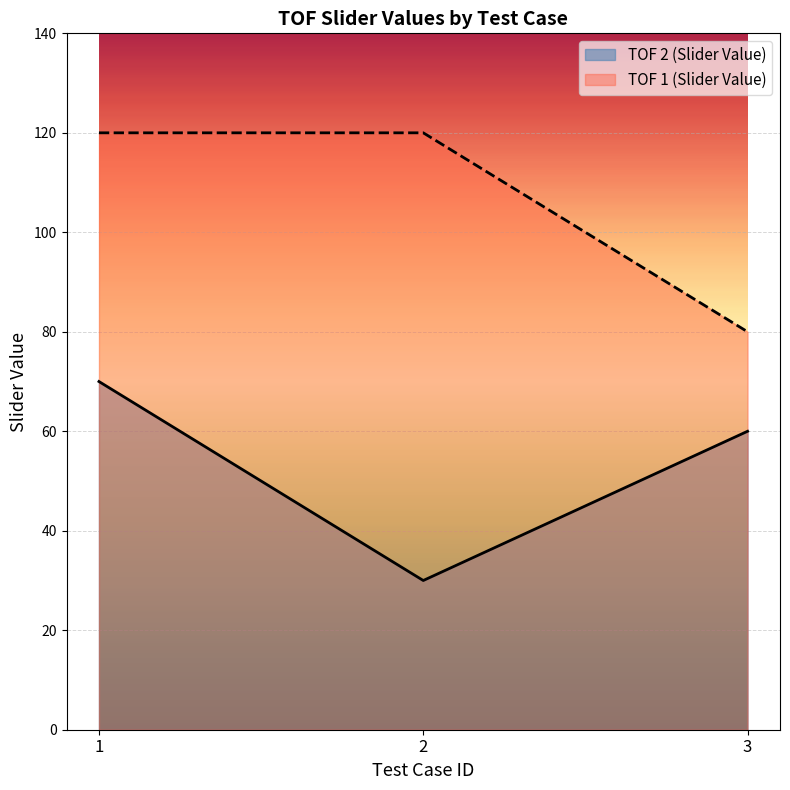

List the series in order of their peak value, highest first.

TOF 1 (Slider Value), TOF 2 (Slider Value)